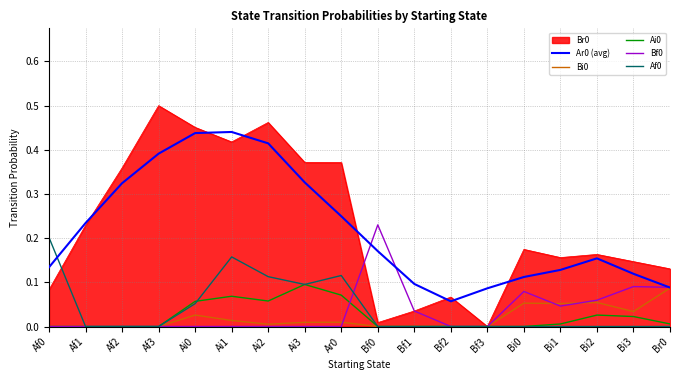

How many series are shown in this chart?

6